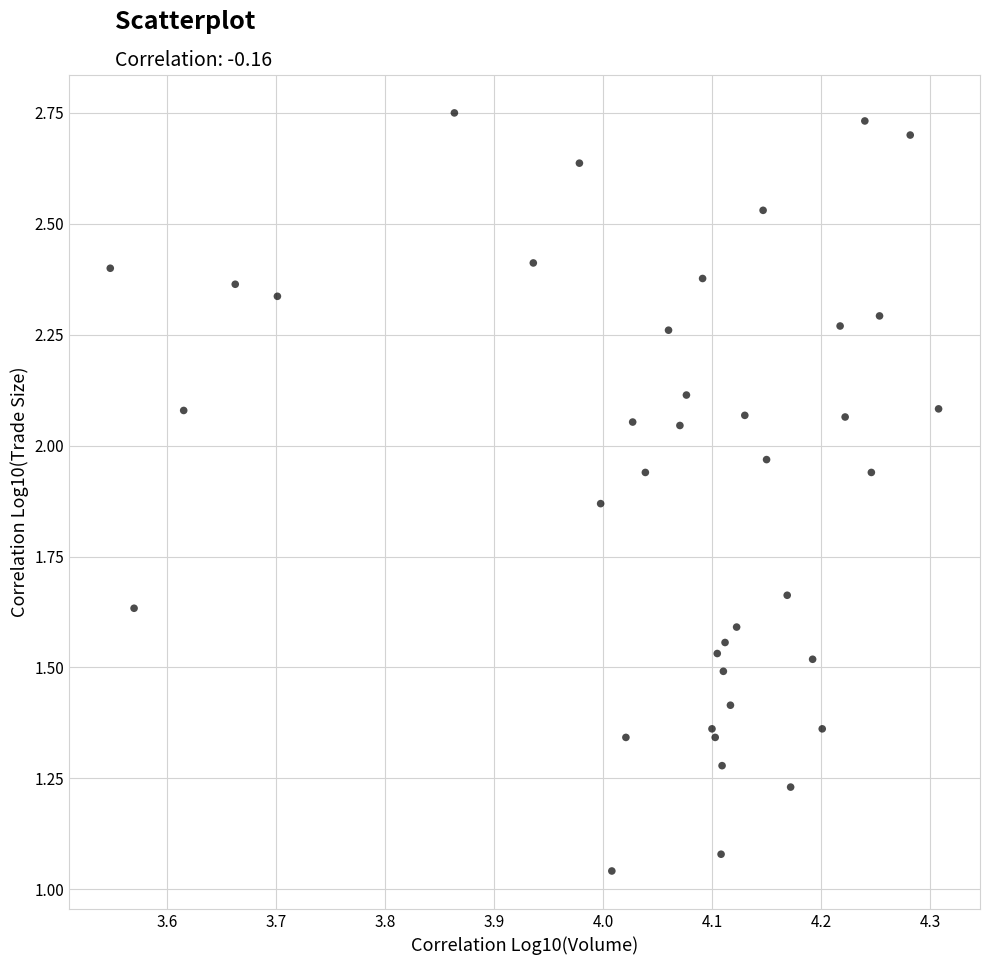

What is the range of X values (max minus min)?

0.8